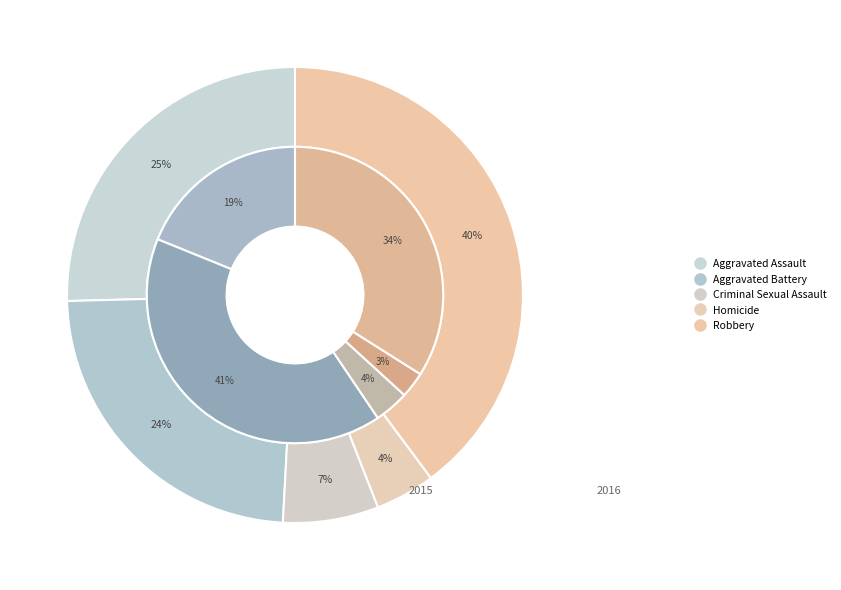

Count the number of slices in the pie.

5